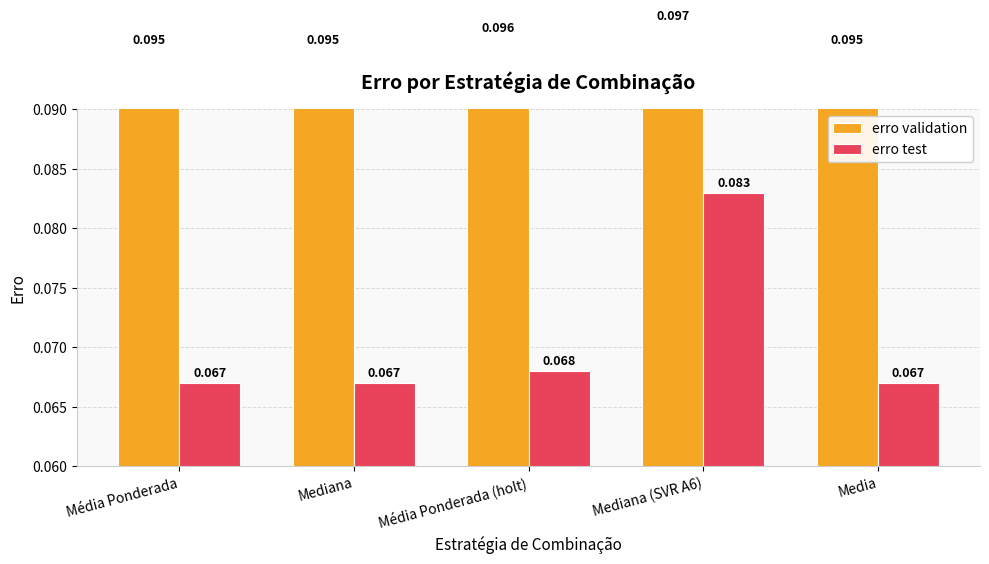

What is the value of the erro validation bar at the 4th from the left?

0.1